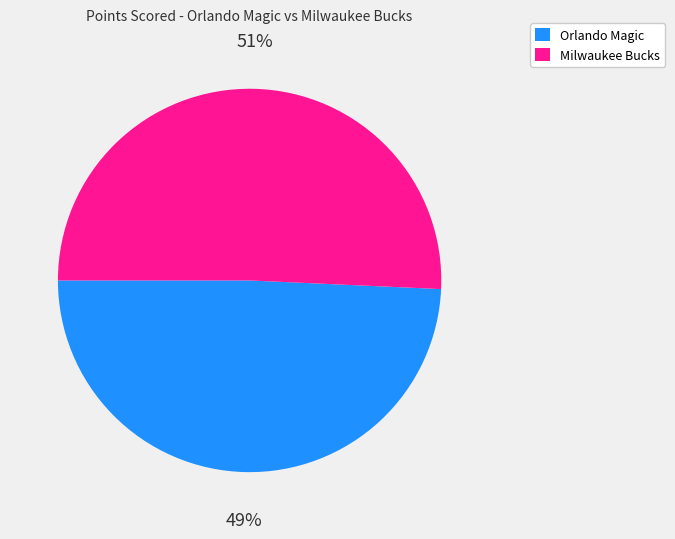

Rank the categories by value from highest to lowest.

Milwaukee Bucks, Orlando Magic